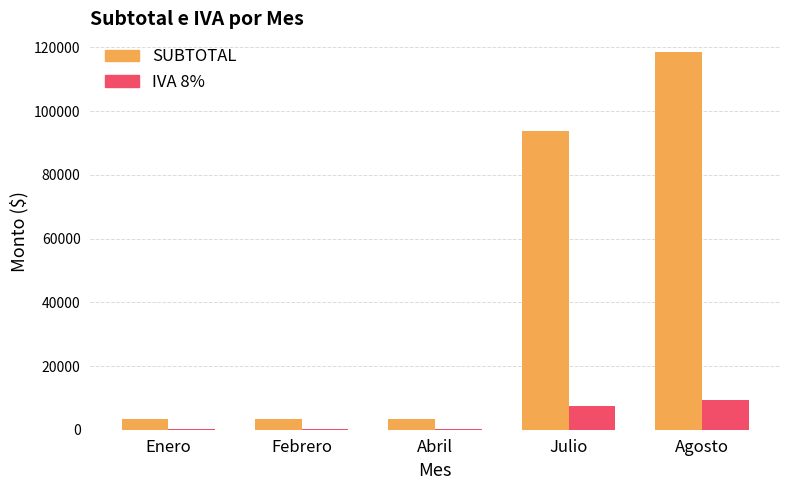

At which label does IVA 8% reach its peak?

Agosto